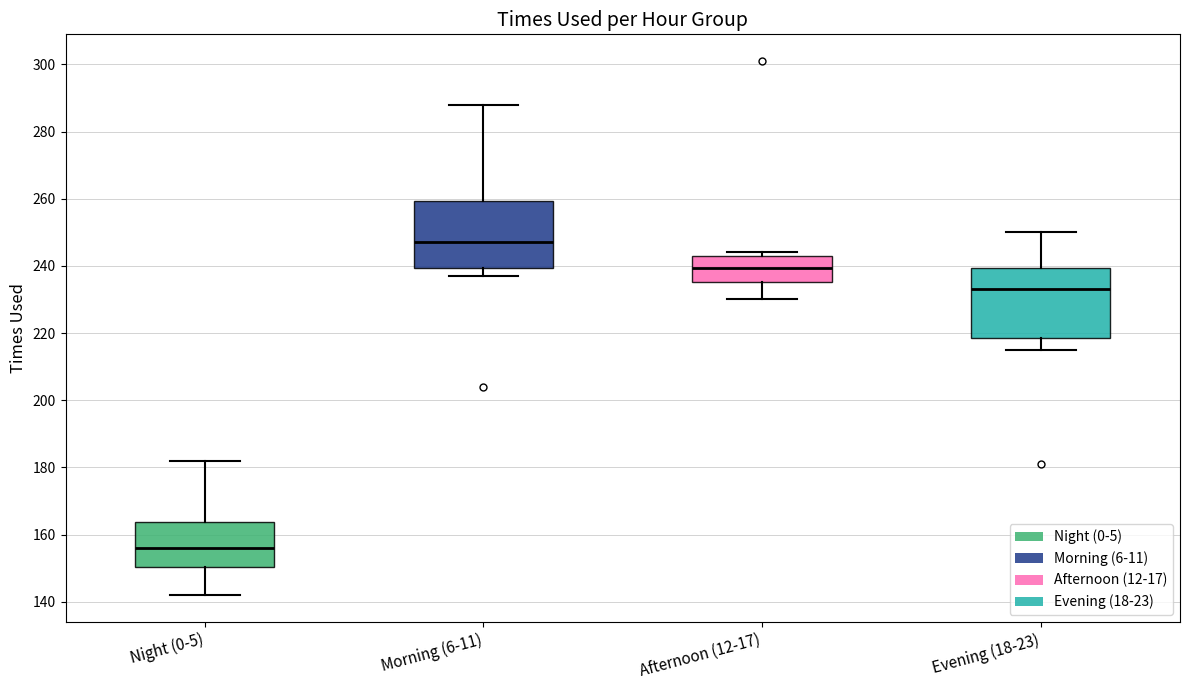

Reading left to right, read every box against the y-axis: the position of its median line, the range the box covers, and the ends of its whiskers. The values are not printed on the chart, so give them approximately, as read against the axis.

Night (0-5): median 156, box 150 to 164, whiskers 142 to 182
Morning (6-11): median 248, box 240 to 260, whiskers 238 to 288
Afternoon (12-17): median 240, box 236 to 244, whiskers 230 to 244 (just above the box's upper edge)
Evening (18-23): median 234, box 218 to 240, whiskers 216 to 250